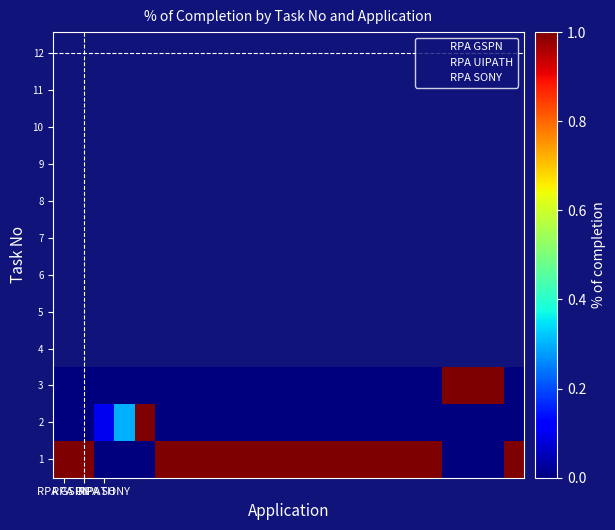

Reading left to right, transcribe all the data shown in this chart.

1: 1.0	1.0	0.0	0.0	0.0	1.0	1.0	1.0	1.0	1.0	1.0	1.0	1.0	1.0	1.0	1.0	1.0	1.0	1.0	0.0	0.0	0.0	1.0
2: 0.0	0.0	0.1	0.3	1.0	0.0	0.0	0.0	0.0	0.0	0.0	0.0	0.0	0.0	0.0	0.0	0.0	0.0	0.0	0.0	0.0	0.0	0.0
3: 0.0	0.0	0.0	0.0	0.0	0.0	0.0	0.0	0.0	0.0	0.0	0.0	0.0	0.0	0.0	0.0	0.0	0.0	0.0	1.0	1.0	1.0	0.0